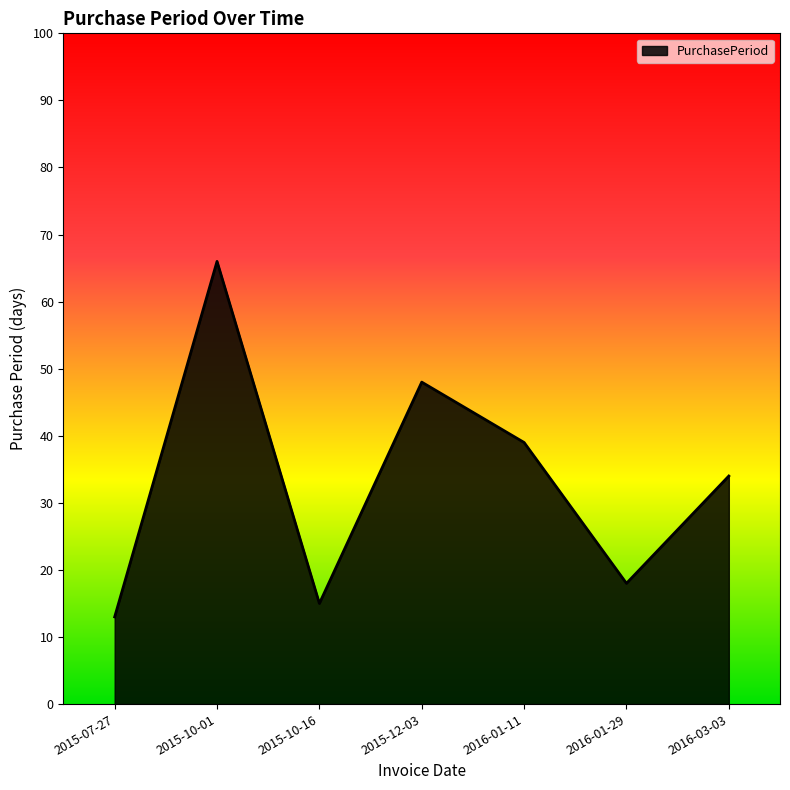

What is the difference between the maximum and minimum values?

53